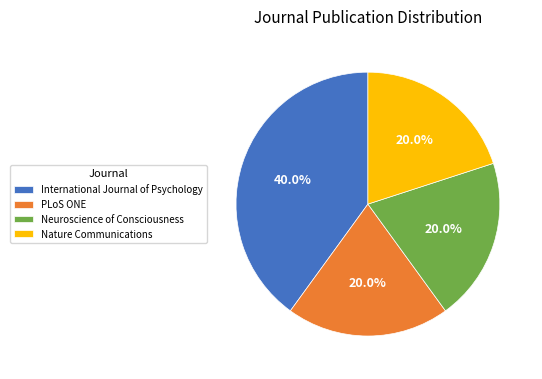

Count the number of slices in the pie.

4